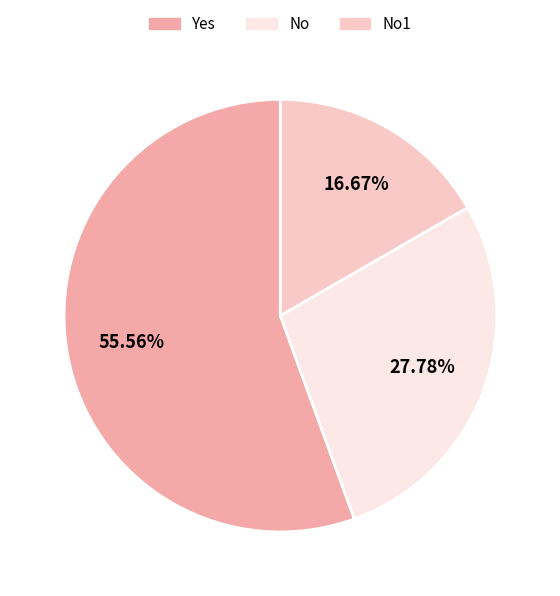

Does any single category account for the majority?

Yes